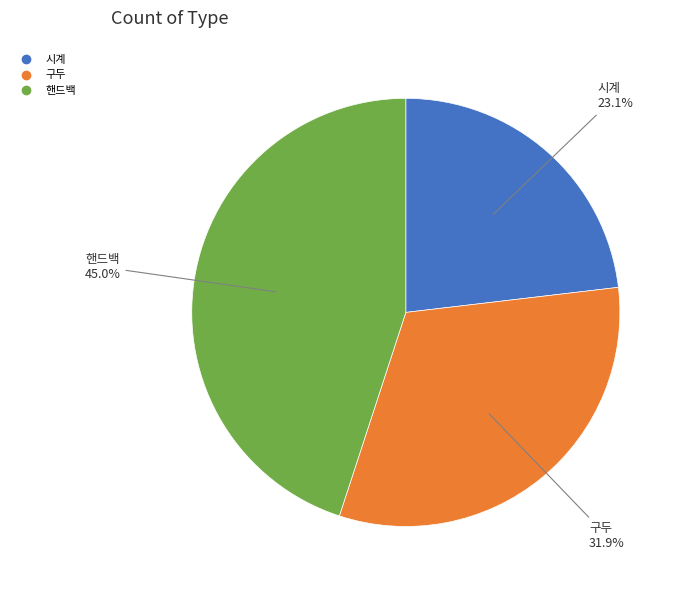

Is there any slice that represents more than half of the pie?

No